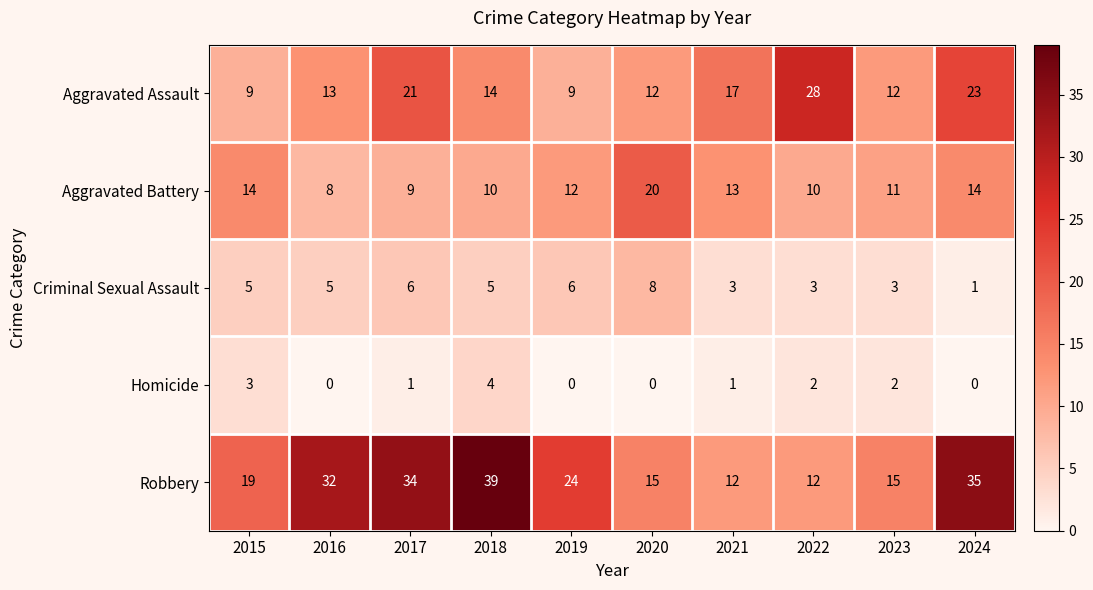

What is the sum of the Aggravated Assault values at 2023 and 2024?

35